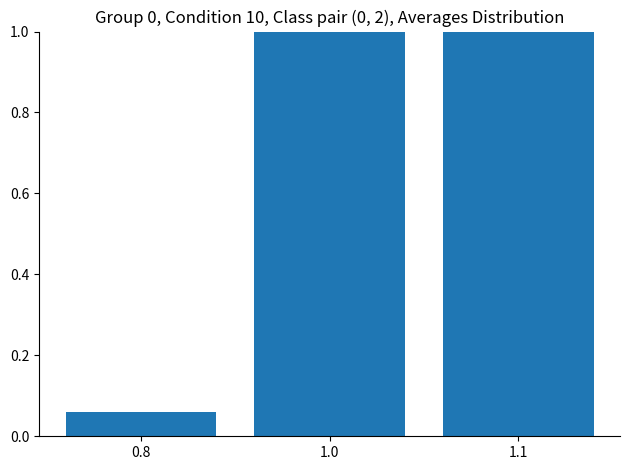

Reading right to left, extract all data points from this chart.

1.1=1.3	1.0=1.0	0.8=0.1